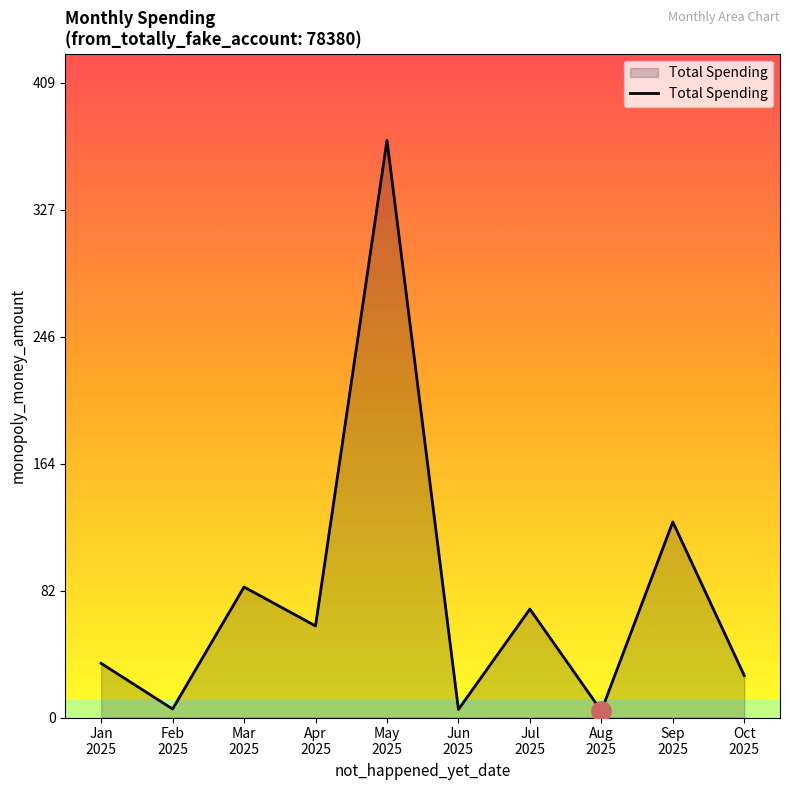

True or false: there are more than 1 points higher than both neighbors.

True